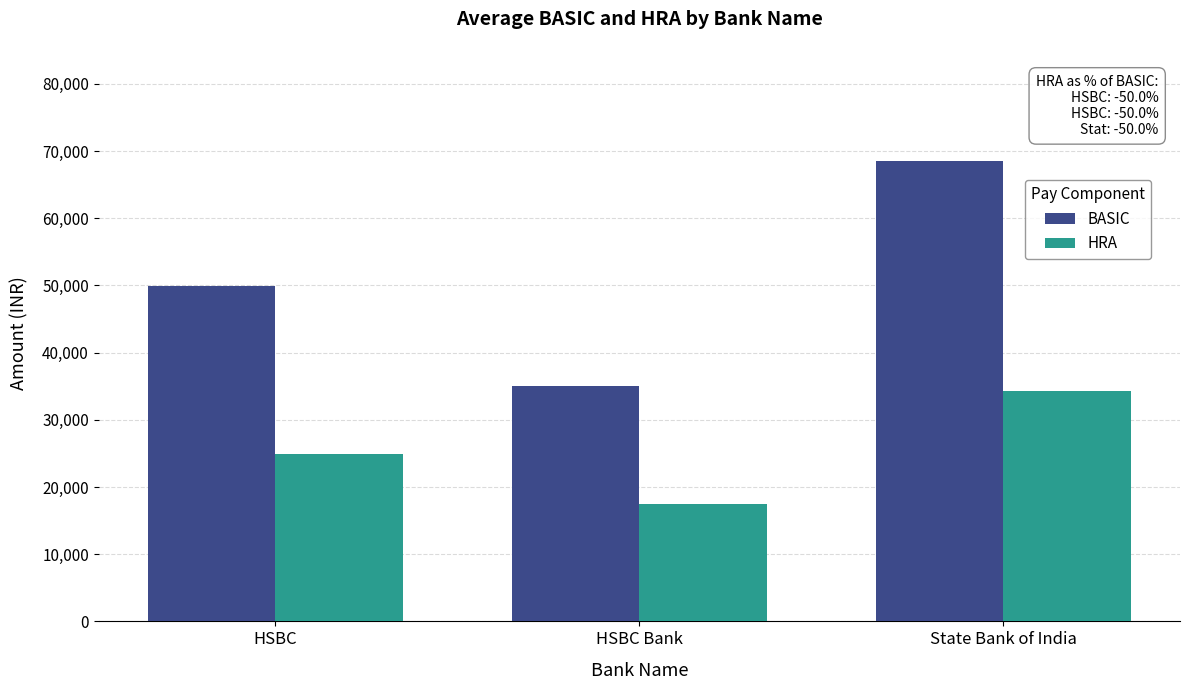

What is the label of the 3rd bar from the left?

State Bank of India